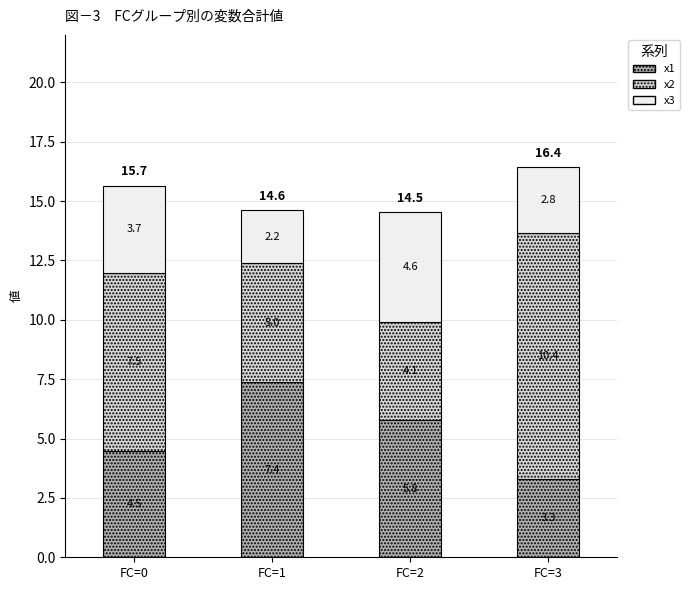

At which label is x1 closest to 5?

FC=0